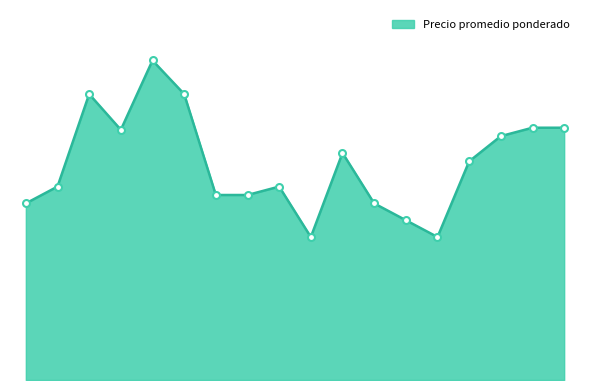

Does the chart have visible grid lines?

No